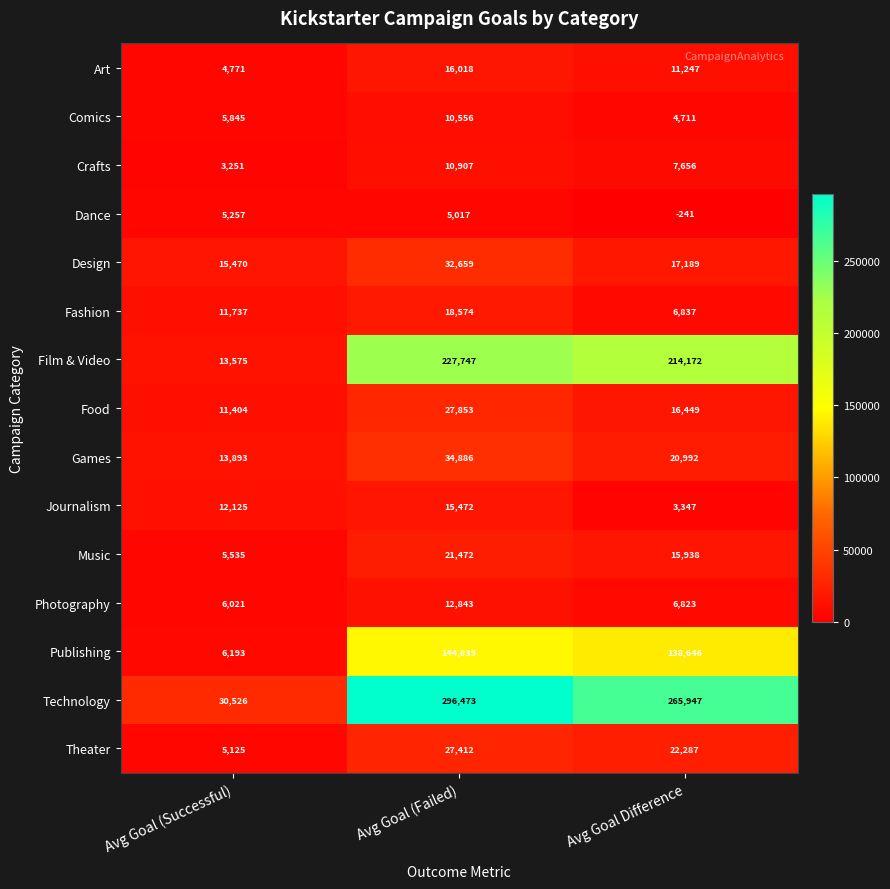

Read the Fashion value at Avg Goal (Failed), to the nearest 50.

18550